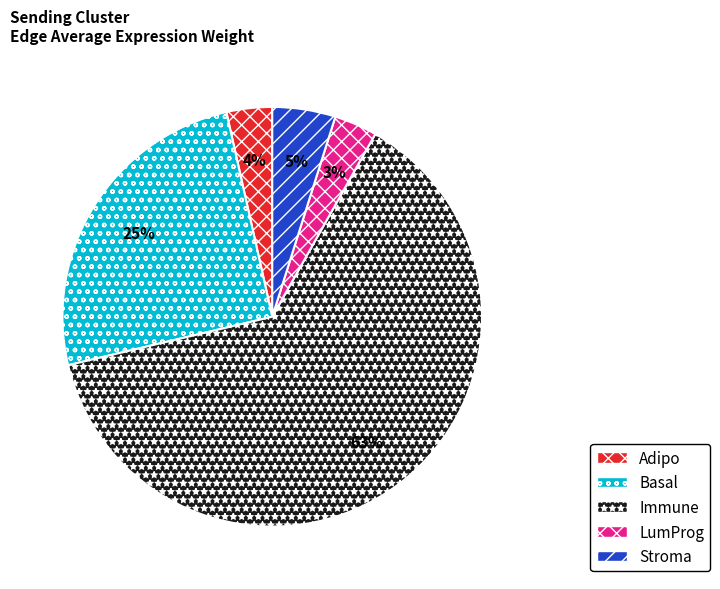

How many slices are in this pie chart?

5